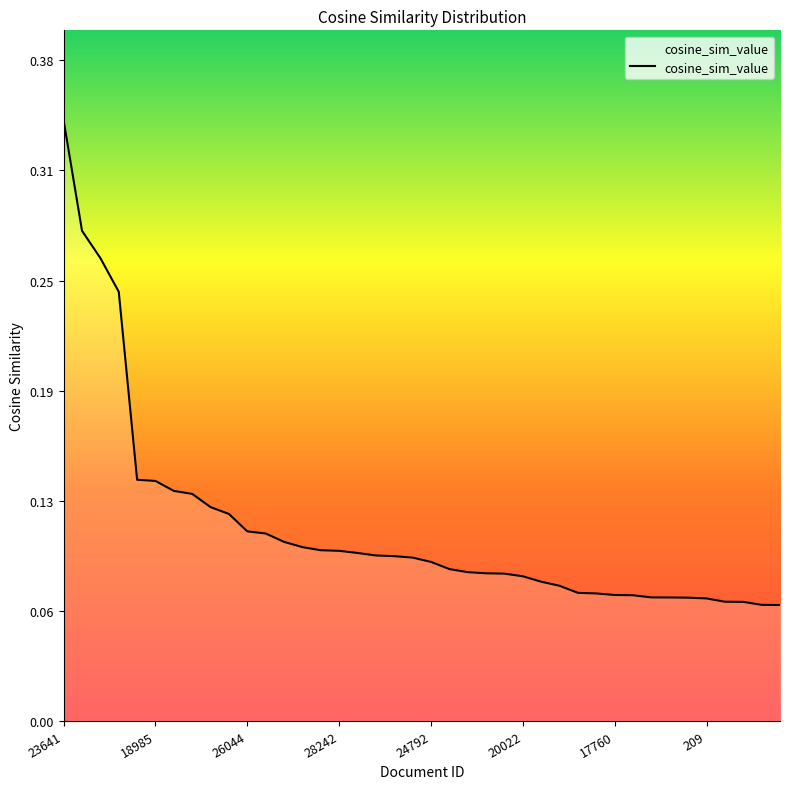

What is the average value?

0.1